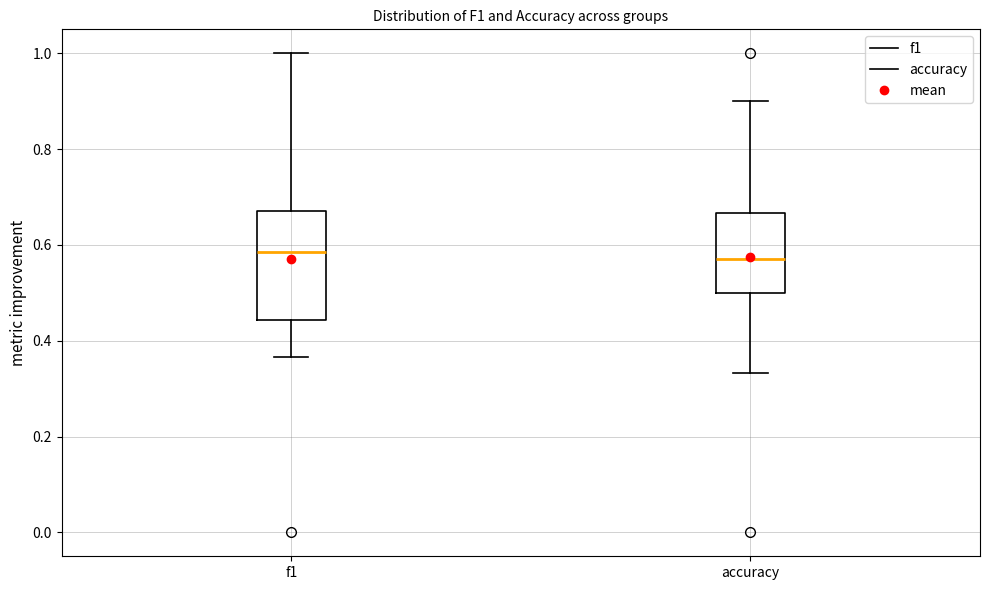

Comparing the boxes themselves (not the whiskers), which one is the tallest?

f1